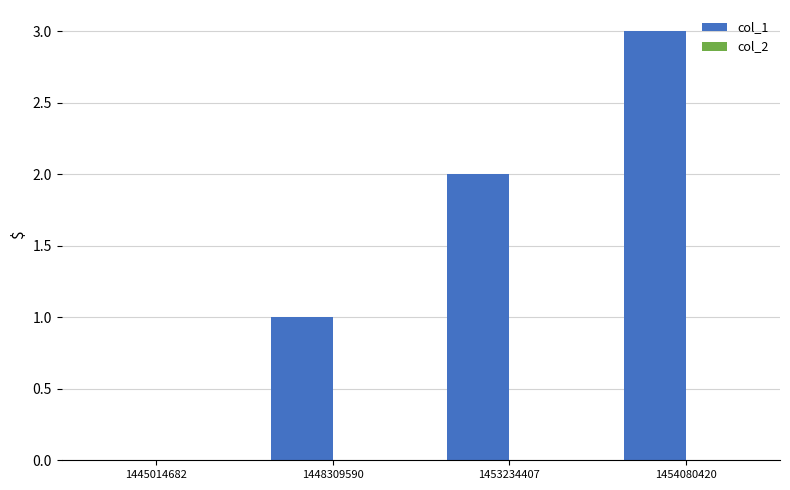

Which category has the highest value across all series?

1454080420